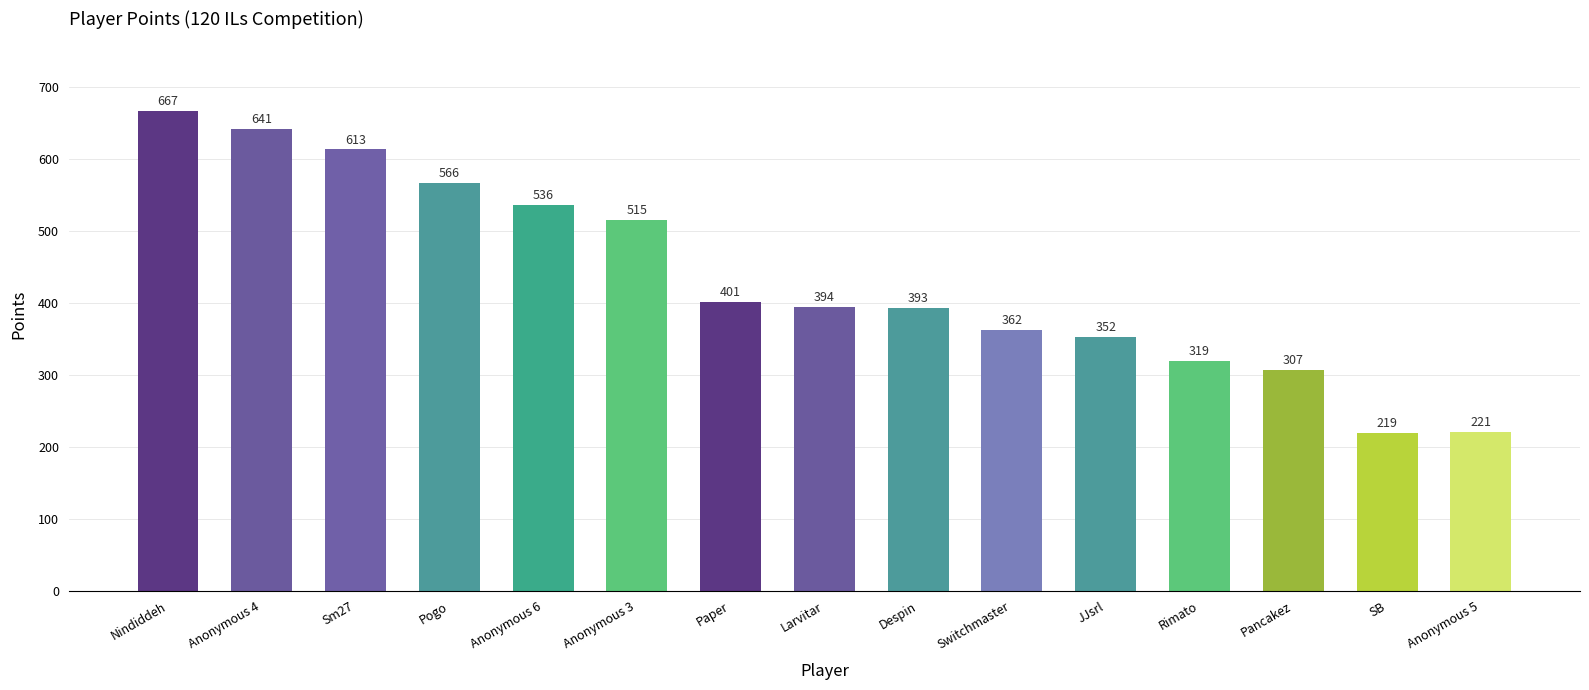

What is the label of the 9th bar from the right?

Paper